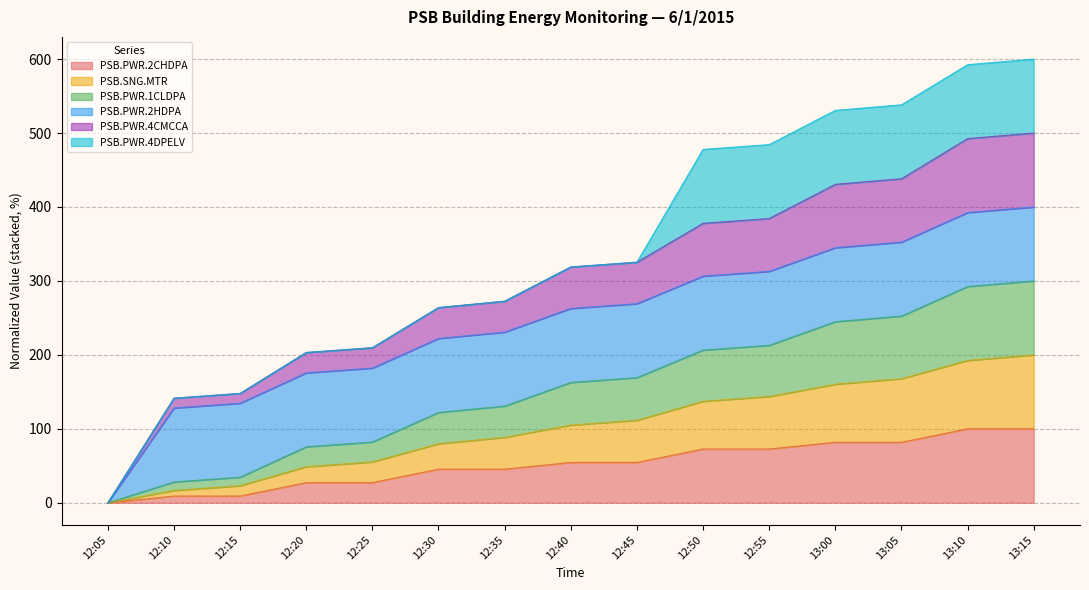

What is the total value across all series at 13:10?

592.5